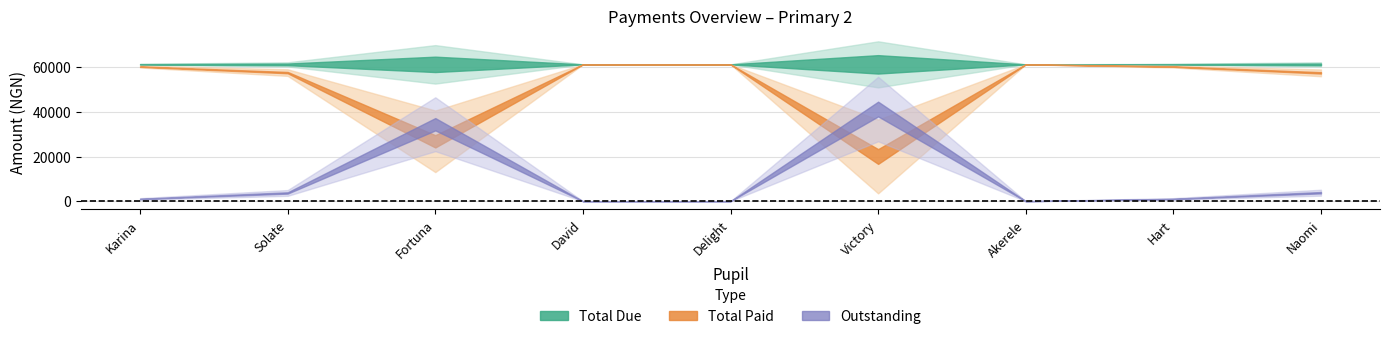

Reading left to right, list all the values displayed in this chart.

Total Due: Karina=61250	Solate=61250	Fortuna=61250	David=61250	Delight=61250	Victory=61250	Akerele=61250	Hart=61250	Naomi=61250
Total Paid: Karina=60250	Solate=57560	Fortuna=26800	David=61250	Delight=61250	Victory=20000	Akerele=61250	Hart=60250	Naomi=57450
Outstanding: Karina=1000	Solate=3690	Fortuna=34450	David=0	Delight=0	Victory=41250	Akerele=0	Hart=1000	Naomi=3800